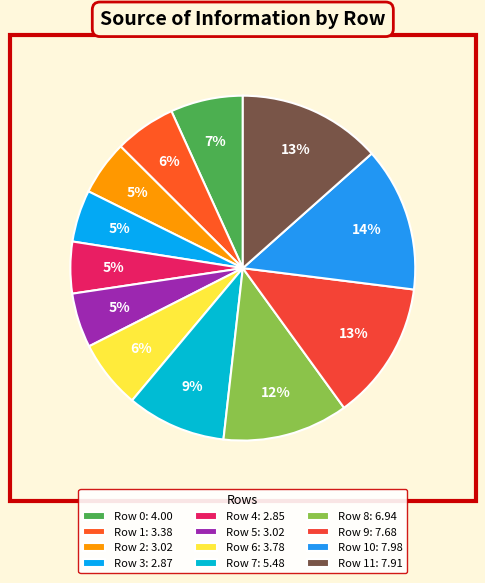

To the nearest percent, what is the average slice percentage?

8%